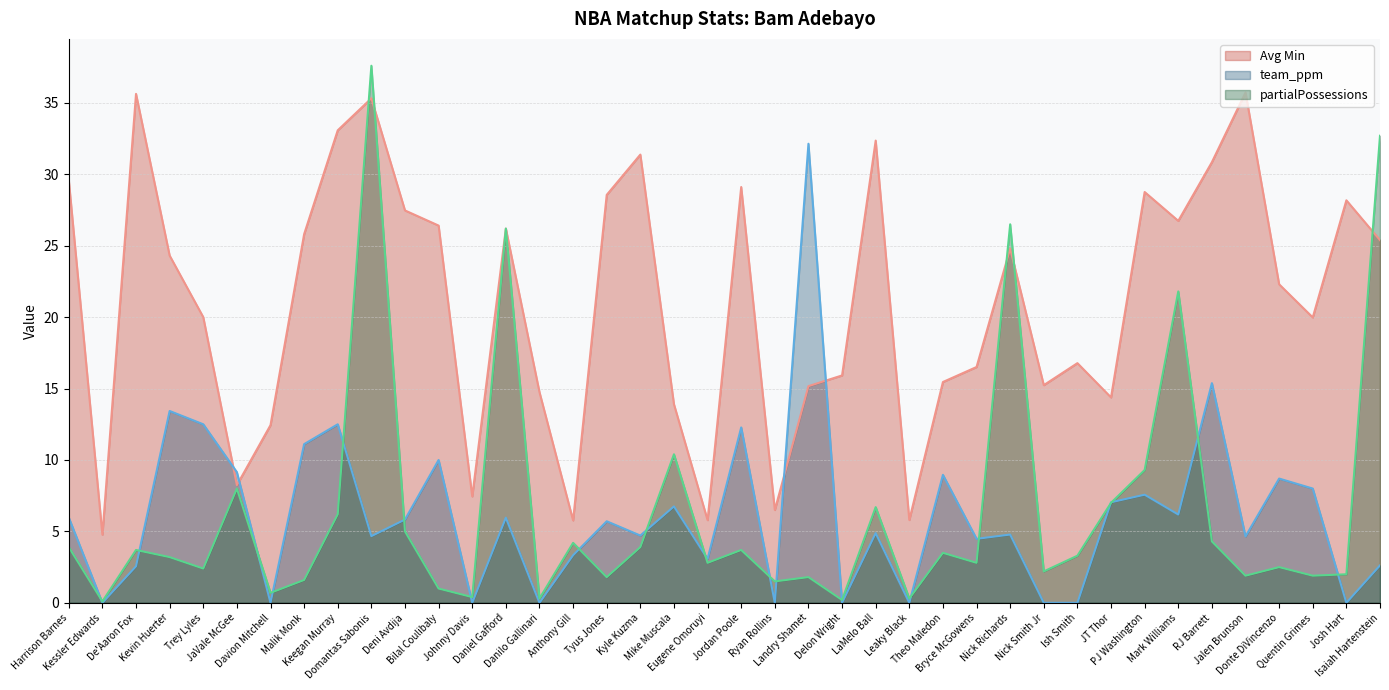

Reading right to left, list all the values displayed in this chart.

Avg Min line: Isaiah Hartenstein=25.4	Josh Hart=28.2	Quentin Grimes=20.0	Donte DiVincenzo=22.3	Jalen Brunson=35.7	RJ Barrett=30.9	Mark Williams=26.7	PJ Washington=28.8	JT Thor=14.4	Ish Smith=16.8	Nick Smith Jr=15.2	Nick Richards=24.8	Bryce McGowens=16.5	Theo Maledon=15.5	Leaky Black=5.8	LaMelo Ball=32.4	Delon Wright=15.9	Landry Shamet=15.2	Ryan Rollins=6.5	Jordan Poole=29.1	Eugene Omoruyi=5.8	Mike Muscala=13.9	Kyle Kuzma=31.4	Tyus Jones=28.6	Anthony Gill=5.8	Danilo Gallinari=14.8	Daniel Gafford=26.2	Johnny Davis=7.5	Bilal Coulibaly=26.4	Deni Avdija=27.5	Domantas Sabonis=35.3	Keegan Murray=33.1	Malik Monk=25.8	Davion Mitchell=12.4	JaVale McGee=8.2	Trey Lyles=20.0	Kevin Huerter=24.3	De'Aaron Fox=35.6	Kessler Edwards=4.8	Harrison Barnes=29.6
team_ppm line: Isaiah Hartenstein=2.6	Josh Hart=0.0	Quentin Grimes=8.0	Donte DiVincenzo=8.7	Jalen Brunson=4.7	RJ Barrett=15.4	Mark Williams=6.2	PJ Washington=7.6	JT Thor=7.0	Ish Smith=0.0	Nick Smith Jr=0.0	Nick Richards=4.8	Bryce McGowens=4.5	Theo Maledon=9.0	Leaky Black=0.0	LaMelo Ball=4.9	Delon Wright=0.0	Landry Shamet=32.1	Ryan Rollins=0.0	Jordan Poole=12.3	Eugene Omoruyi=3.1	Mike Muscala=6.8	Kyle Kuzma=4.7	Tyus Jones=5.7	Anthony Gill=3.3	Danilo Gallinari=0.0	Daniel Gafford=6.0	Johnny Davis=0.0	Bilal Coulibaly=10.0	Deni Avdija=5.8	Domantas Sabonis=4.7	Keegan Murray=12.5	Malik Monk=11.1	Davion Mitchell=0.0	JaVale McGee=9.2	Trey Lyles=12.5	Kevin Huerter=13.4	De'Aaron Fox=2.6	Kessler Edwards=0.0	Harrison Barnes=6.0
partialPossessions line: Isaiah Hartenstein=32.7	Josh Hart=2.0	Quentin Grimes=1.9	Donte DiVincenzo=2.5	Jalen Brunson=1.9	RJ Barrett=4.3	Mark Williams=21.8	PJ Washington=9.3	JT Thor=7.0	Ish Smith=3.3	Nick Smith Jr=2.2	Nick Richards=26.5	Bryce McGowens=2.8	Theo Maledon=3.5	Leaky Black=0.3	LaMelo Ball=6.7	Delon Wright=0.2	Landry Shamet=1.8	Ryan Rollins=1.5	Jordan Poole=3.7	Eugene Omoruyi=2.8	Mike Muscala=10.4	Kyle Kuzma=3.9	Tyus Jones=1.8	Anthony Gill=4.2	Danilo Gallinari=0.3	Daniel Gafford=26.2	Johnny Davis=0.4	Bilal Coulibaly=1.0	Deni Avdija=5.0	Domantas Sabonis=37.6	Keegan Murray=6.2	Malik Monk=1.6	Davion Mitchell=0.7	JaVale McGee=8.0	Trey Lyles=2.4	Kevin Huerter=3.2	De'Aaron Fox=3.7	Kessler Edwards=0.1	Harrison Barnes=3.9